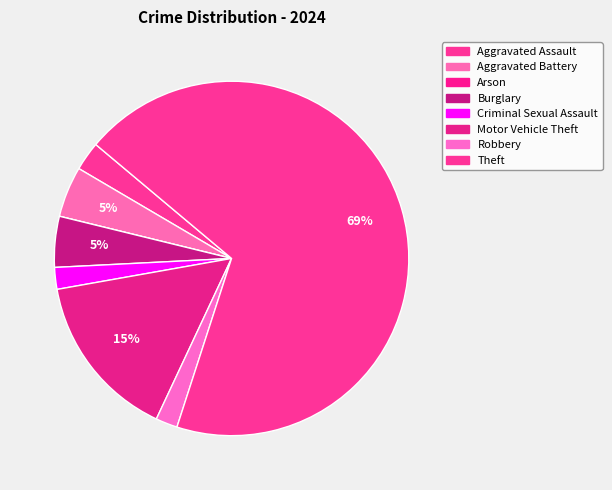

Is it true that Criminal Sexual Assault is 10% of the pie?

False